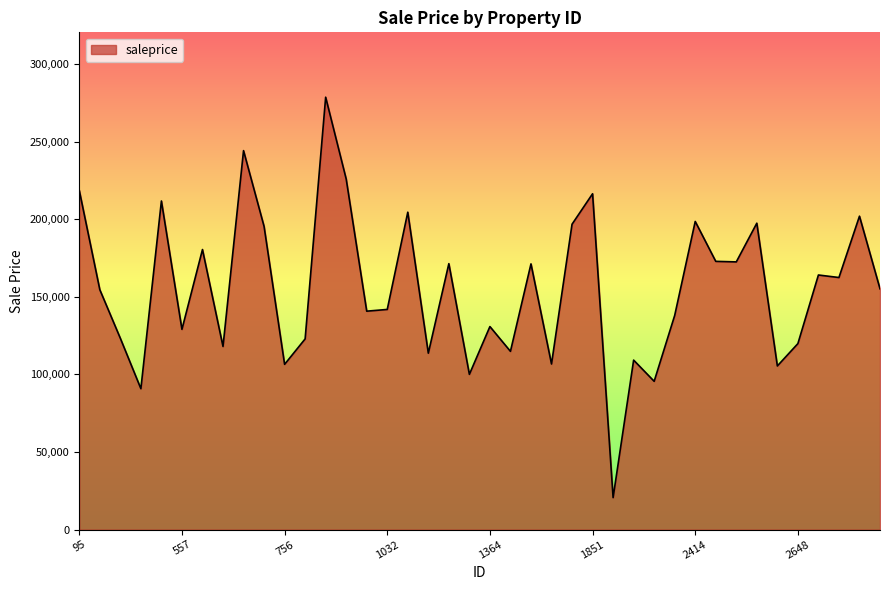

What is the difference between the maximum and minimum values?

258014.6